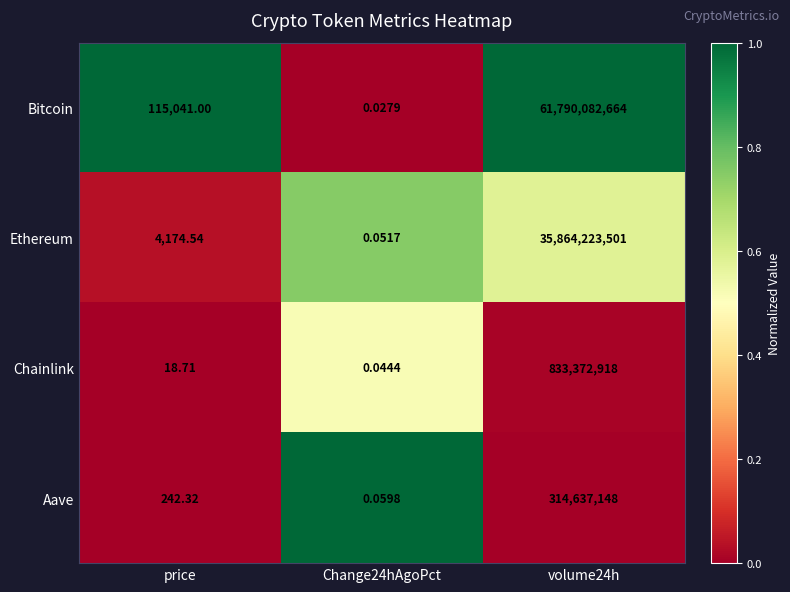

Where does the Ethereum series first go above 4174?

price